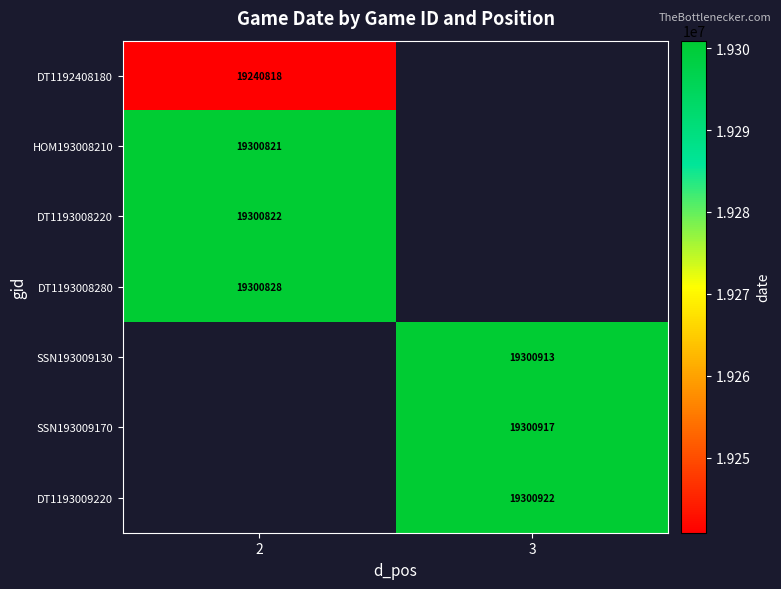

How many distinct data groups are displayed?

7